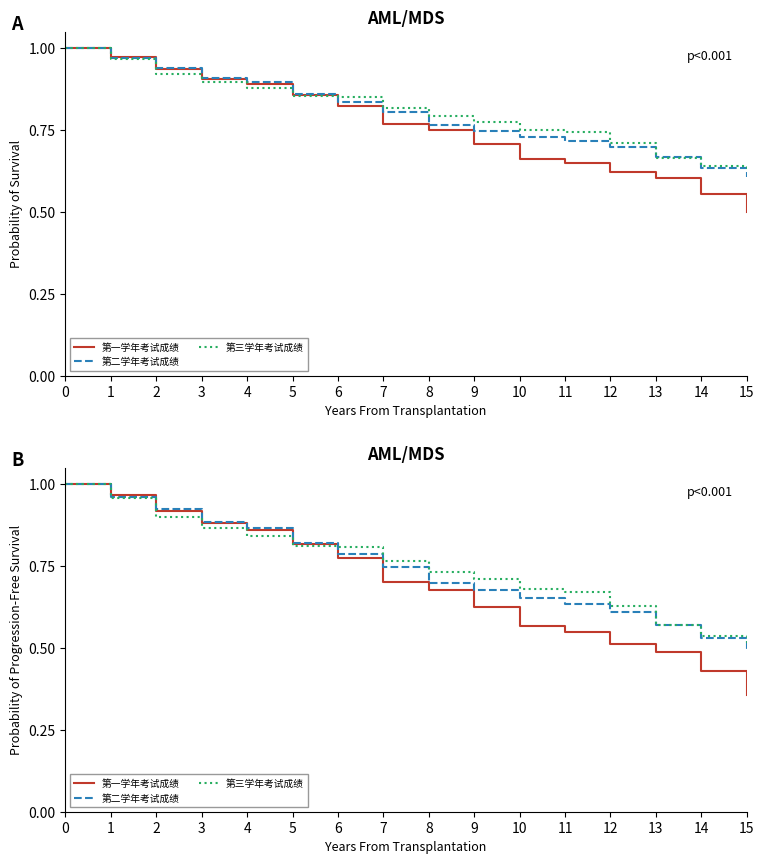

Which series ends up on top after the final intersection of 第三学年考试成绩 and 第一学年考试成绩?

第三学年考试成绩